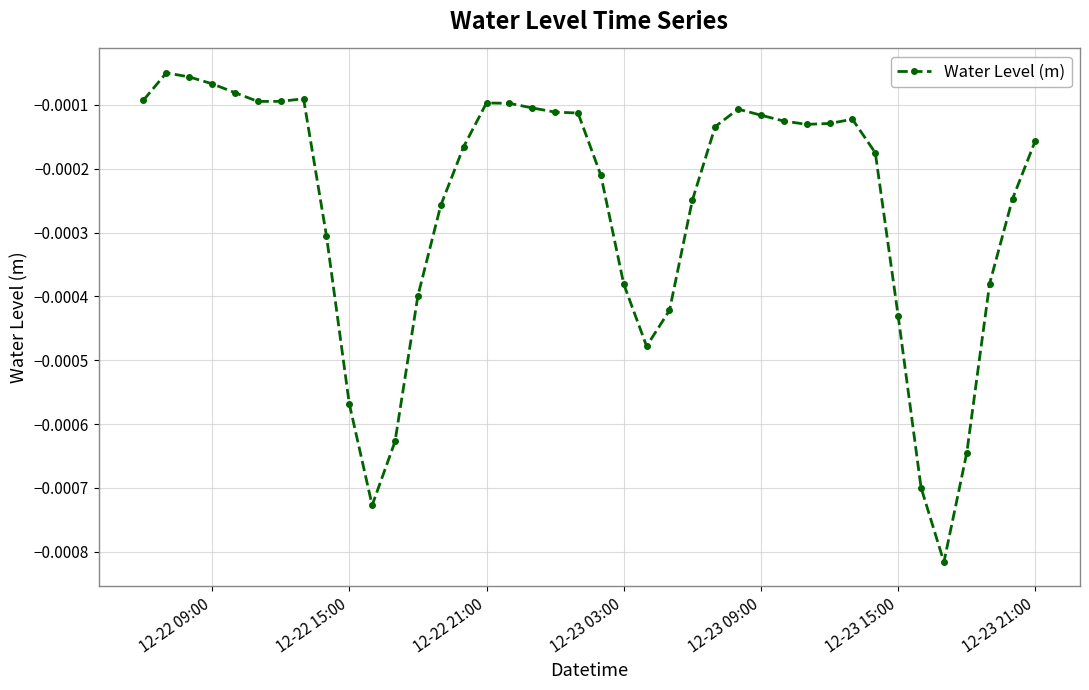

True or false: the data has more than 1 interior local peaks.

True